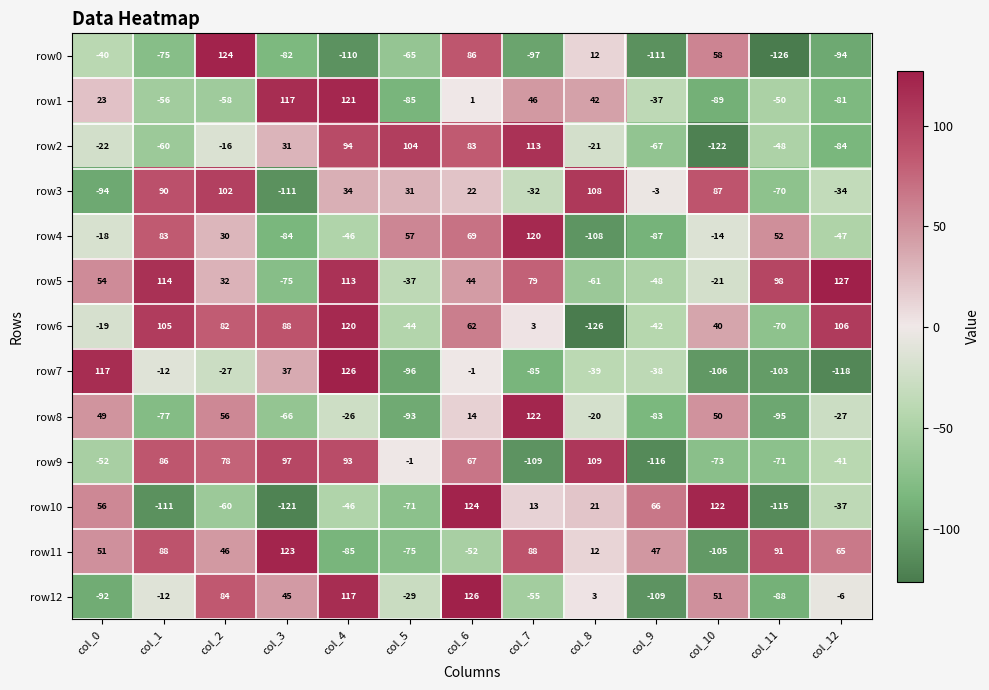

List the labels in order of row8 value, largest first.

col_7, col_2, col_10, col_0, col_6, col_8, col_4, col_12, col_3, col_1, col_9, col_5, col_11